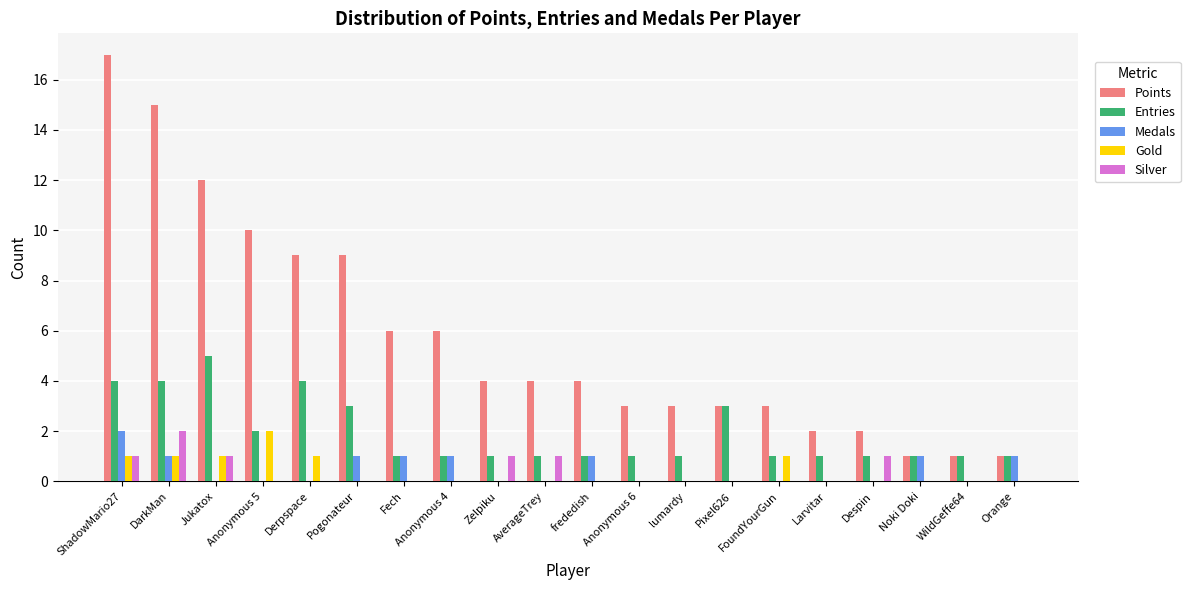

What are all the series names shown in the legend?

Points, Entries, Medals, Gold, Silver